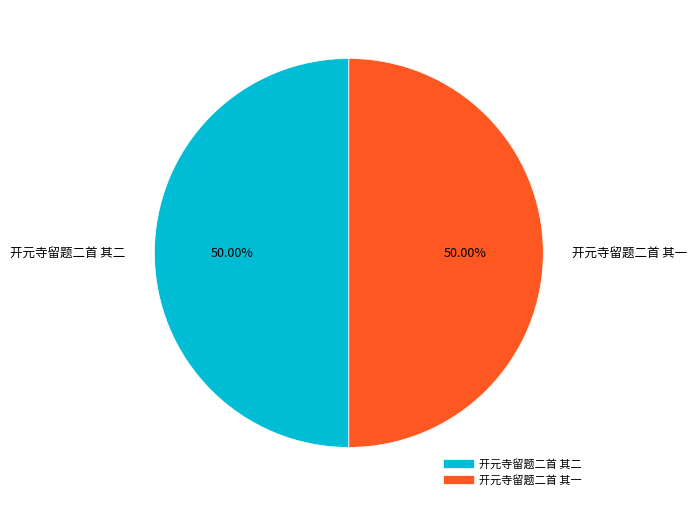

What percentage is the 开元寺留题二首 其一 slice, to the nearest percent?

50%